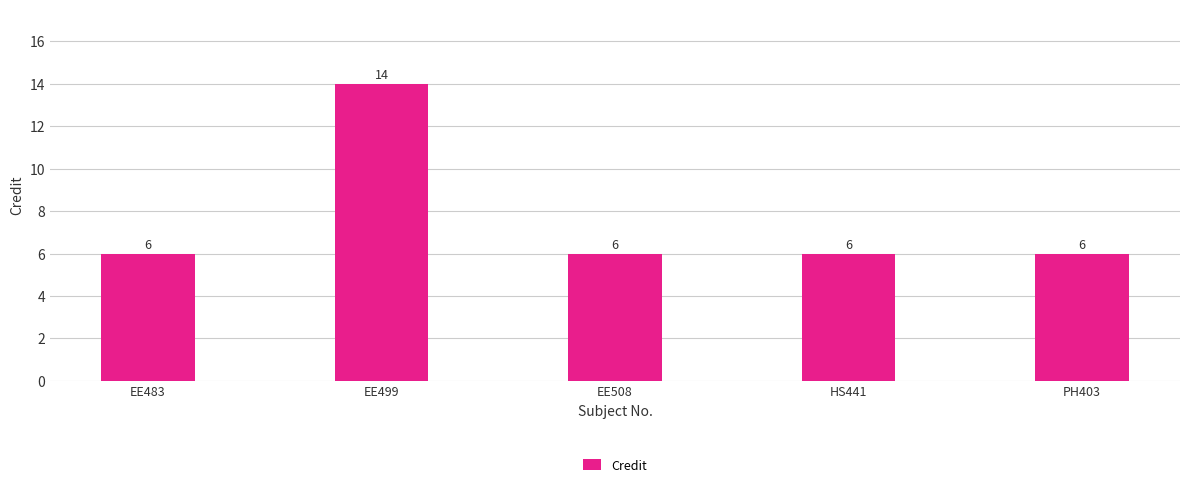

Reading right to left, extract all data points from this chart.

6	6	6	14	6